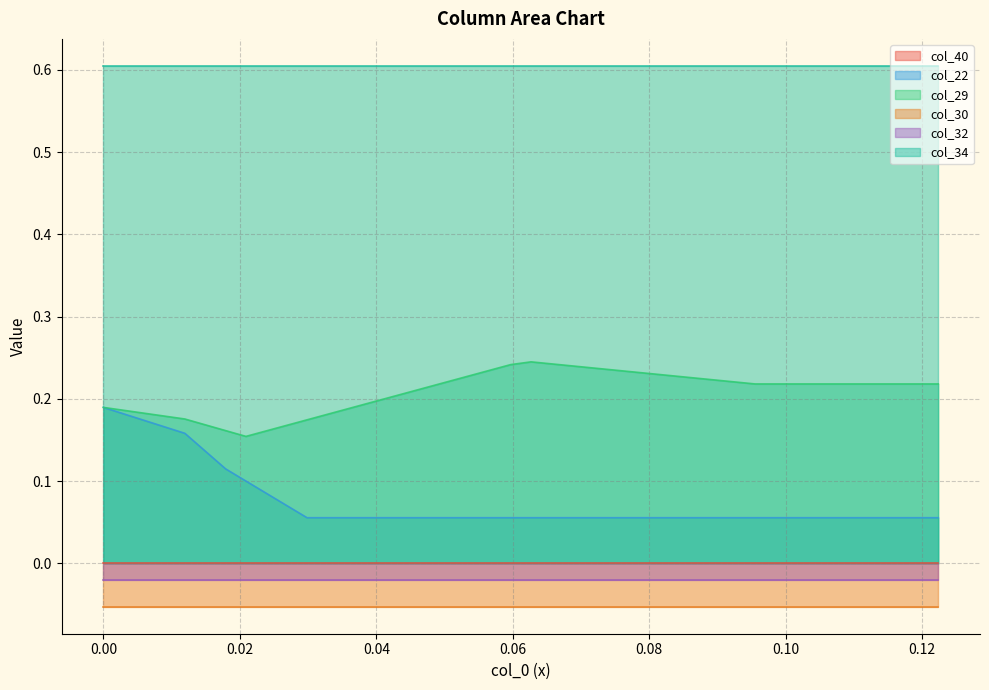

Is it true that col_29 equals 0.2 at 7?

True